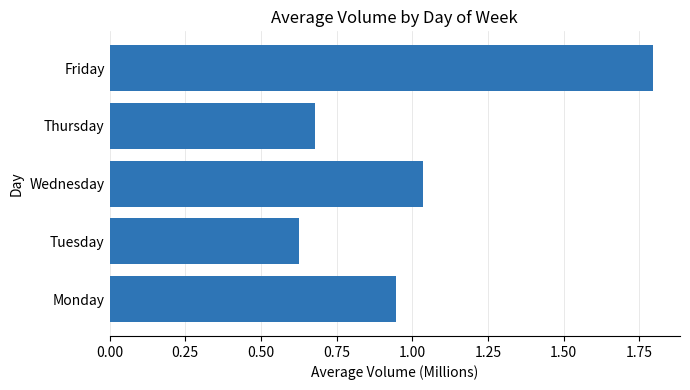

Which label corresponds to the largest value in the chart?

Friday